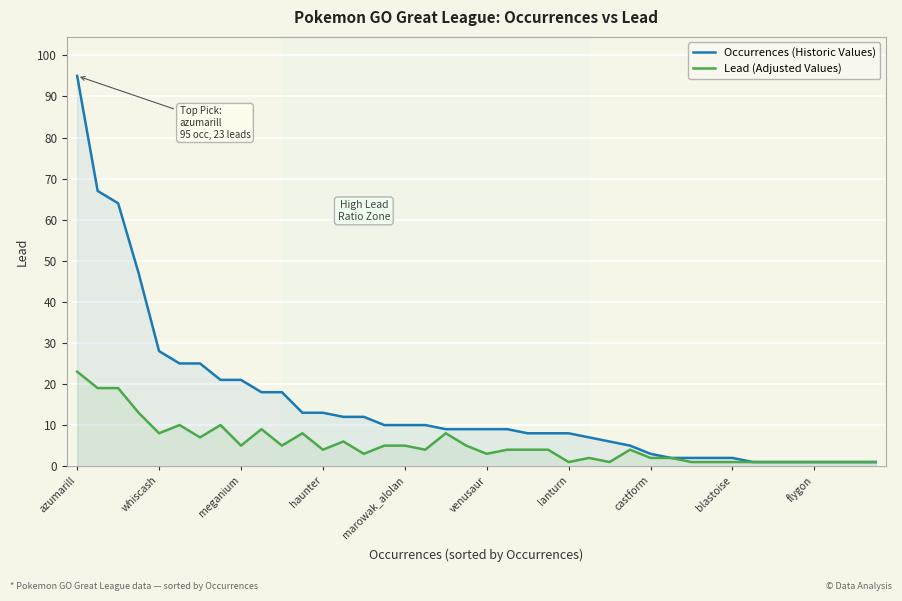

Is the value of Occurrences (Historic Values) at azumarill greater than the value of Lead (Adjusted Values) at blastoise?

Yes